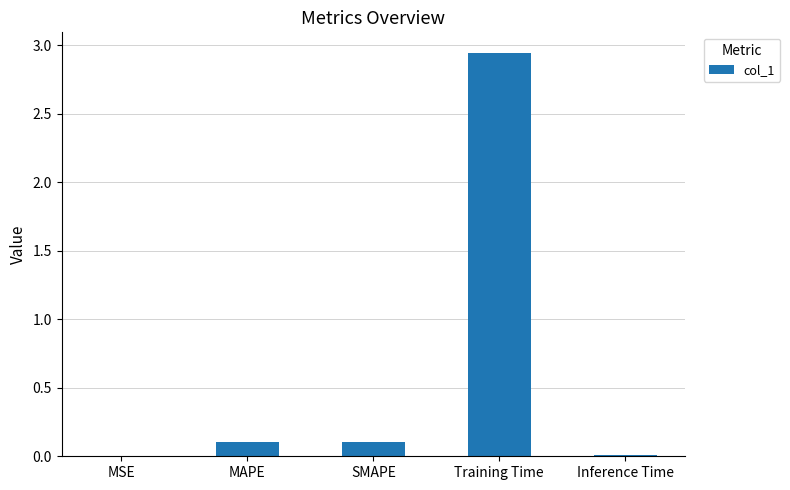

The chart shows a value of 0.1 at SMAPE. True or false?

True